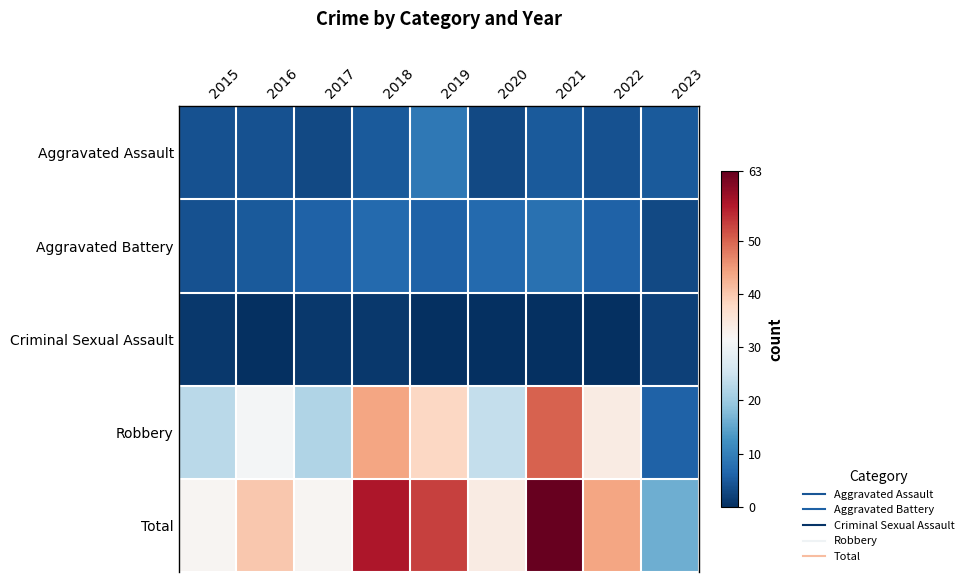

How many series are shown in this chart?

5